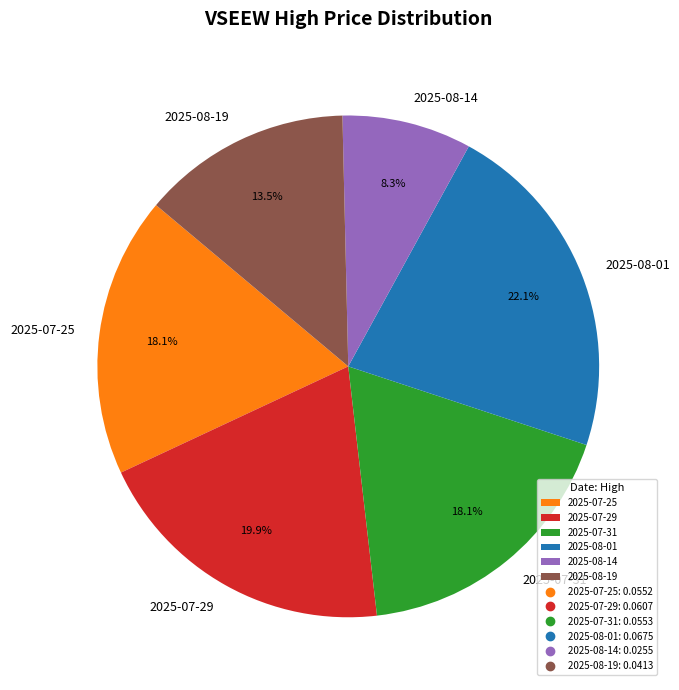

Which slice is the largest?

2025-08-01